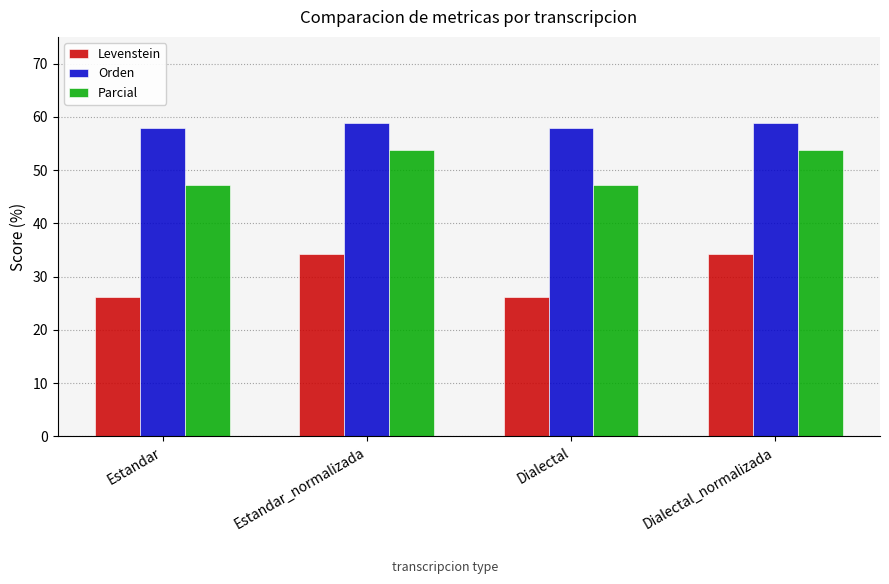

What is the label of the 4th bar from the left?

Dialectal_normalizada